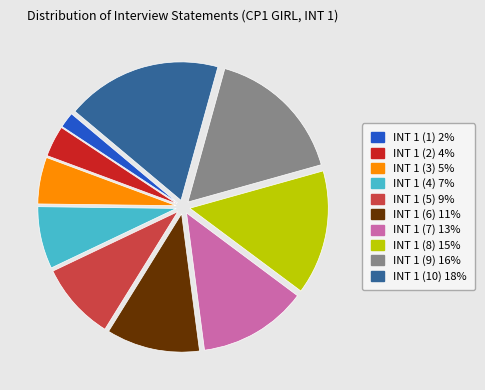

Combined, do INT 1 (8) 15% and INT 1 (4) 7% account for over 50%?

No